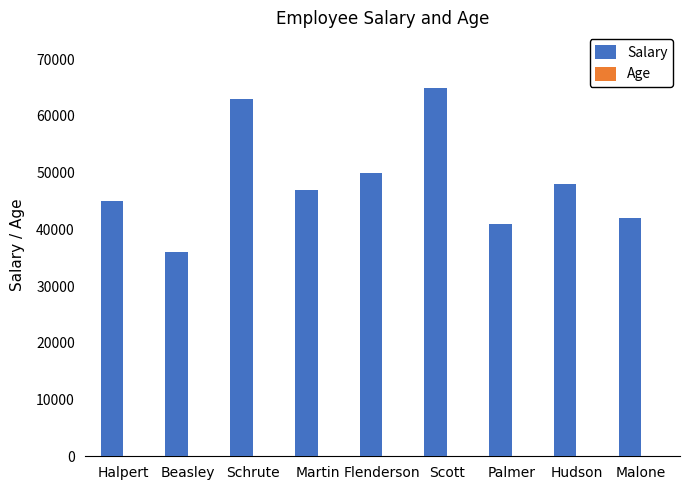

At which label does Salary reach its peak?

Scott